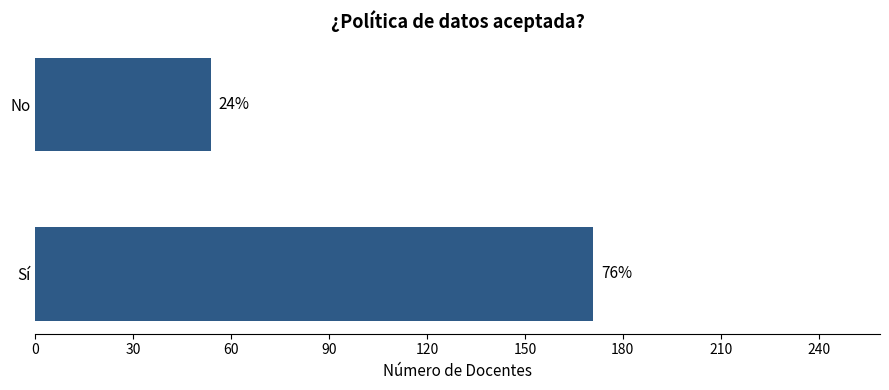

How many bars are there in total?

2